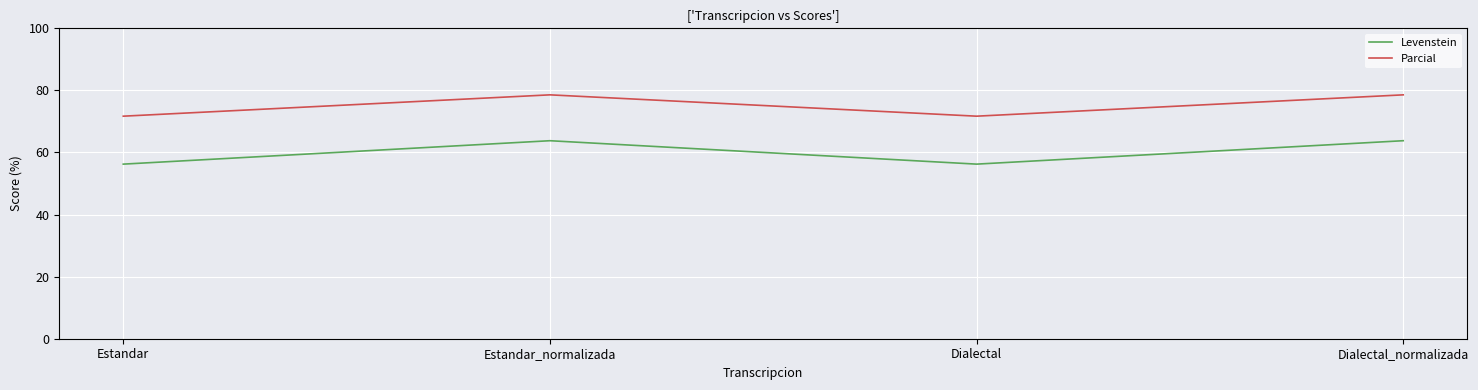

What position from the left is Estandar_normalizada?

2